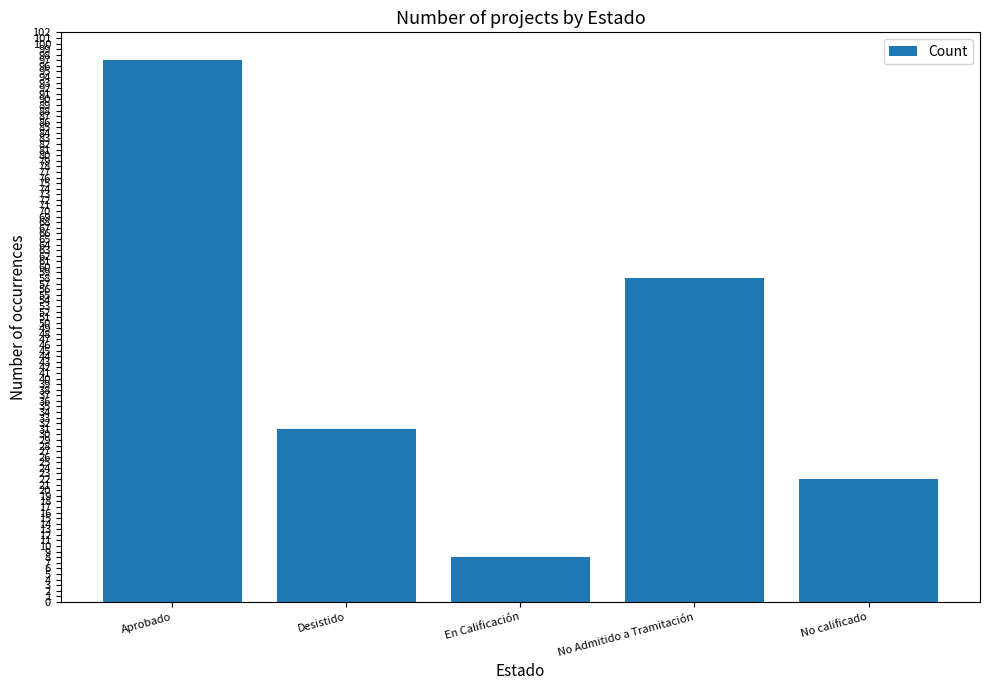

Rank the categories by value from lowest to highest.

En Calificación, No calificado, Desistido, No Admitido a Tramitación, Aprobado